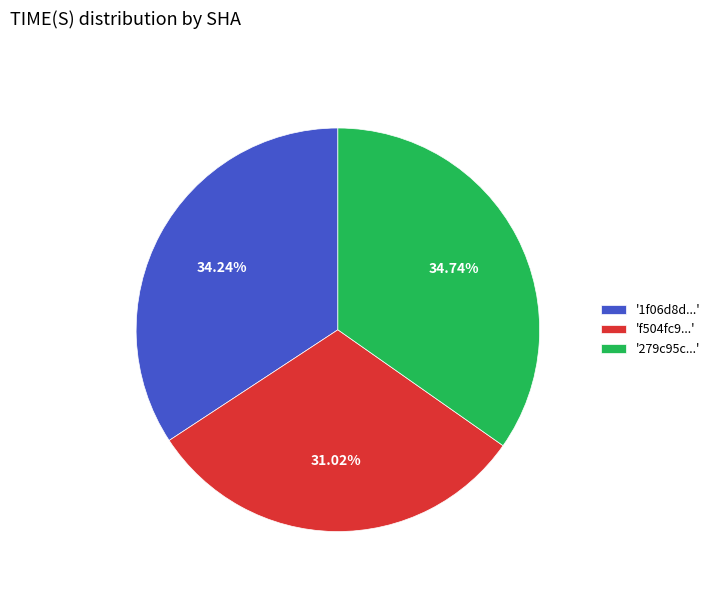

Combined, do 'f504fc9...' and '1f06d8d...' account for over 50%?

Yes